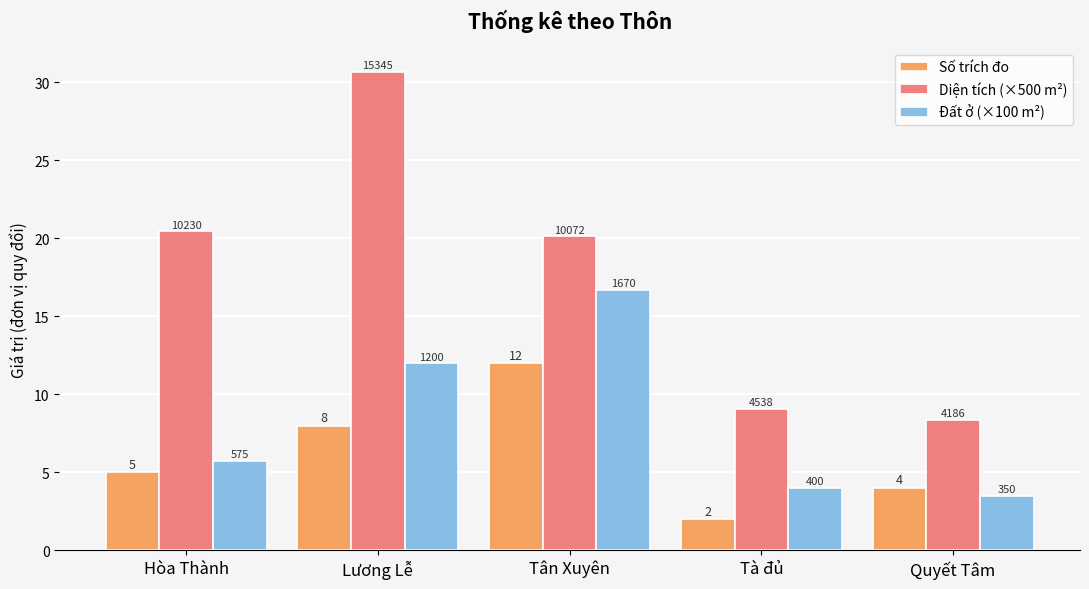

What are all the series names shown in the legend?

Số trích đo, Diện tích (×500 m²), Đất ở (×100 m²)